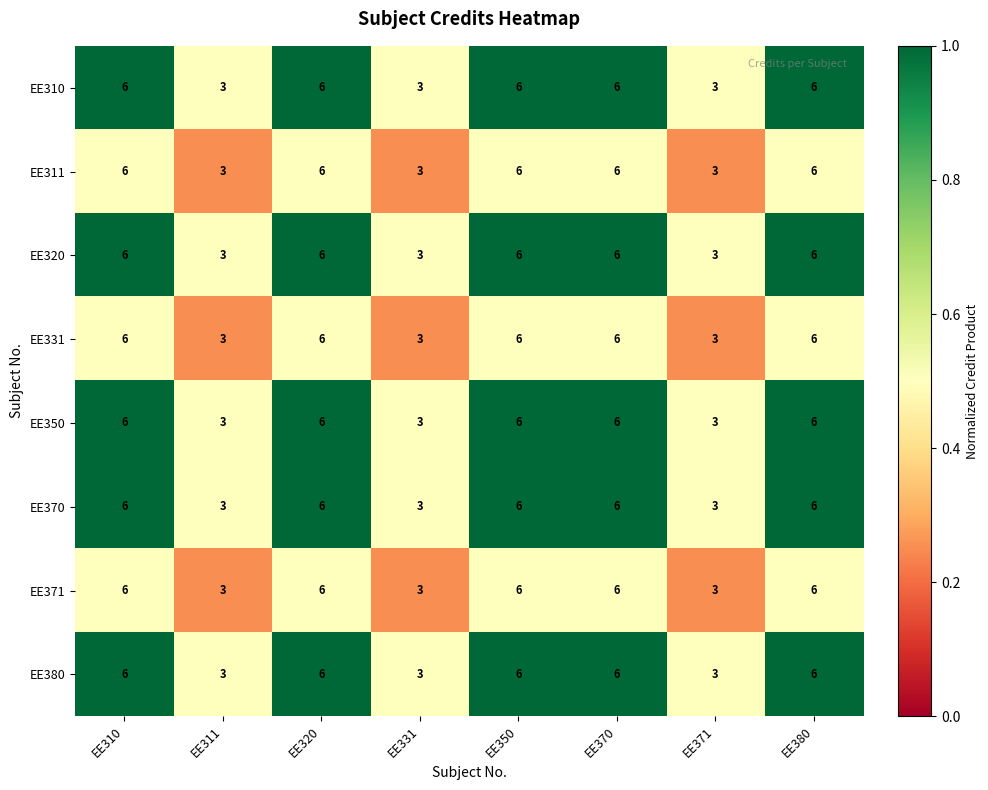

The EE331 series shows 6 at EE320. True or false?

True